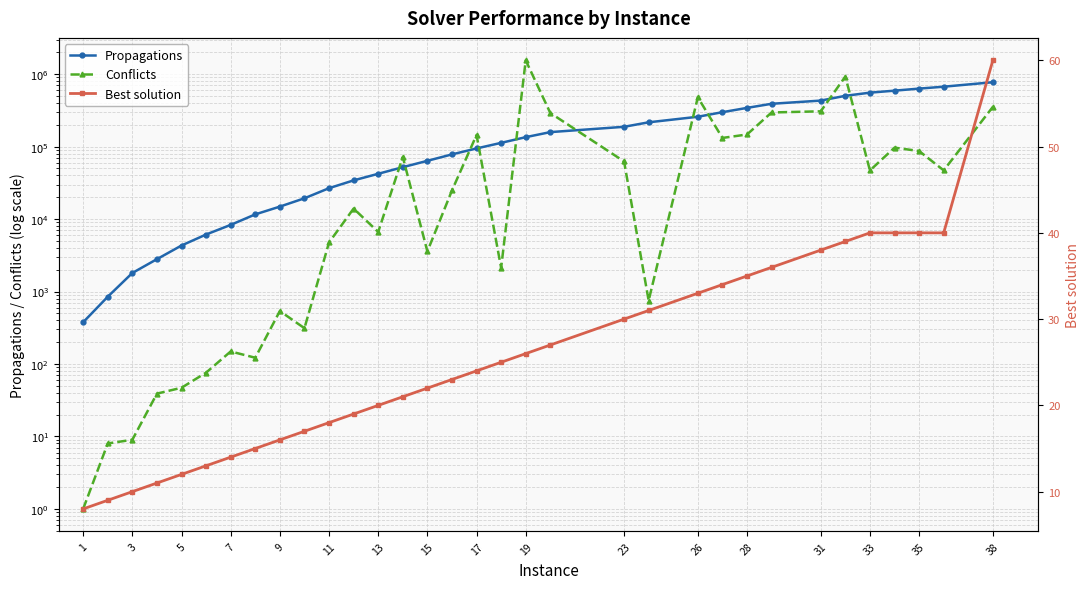

What is the value of the Propagations point at the 7th from the left?

8317